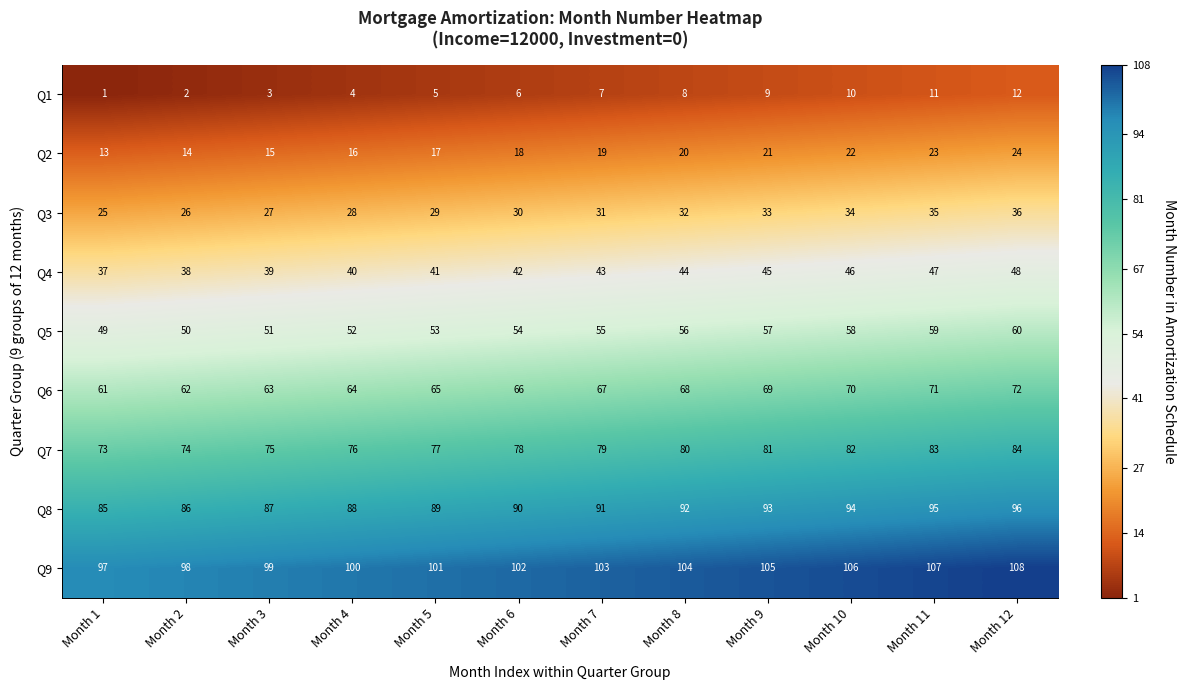

What is the difference between the maximum and minimum values in the Q1 series?

11